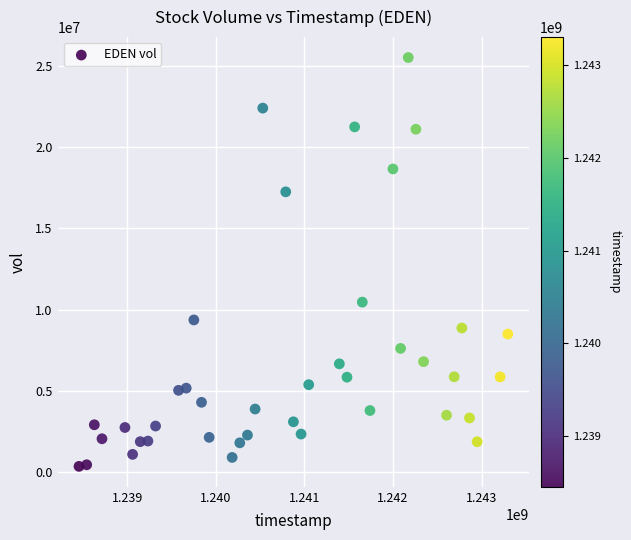

What Y value in the scatter plot is closest to 12941700?

10473000